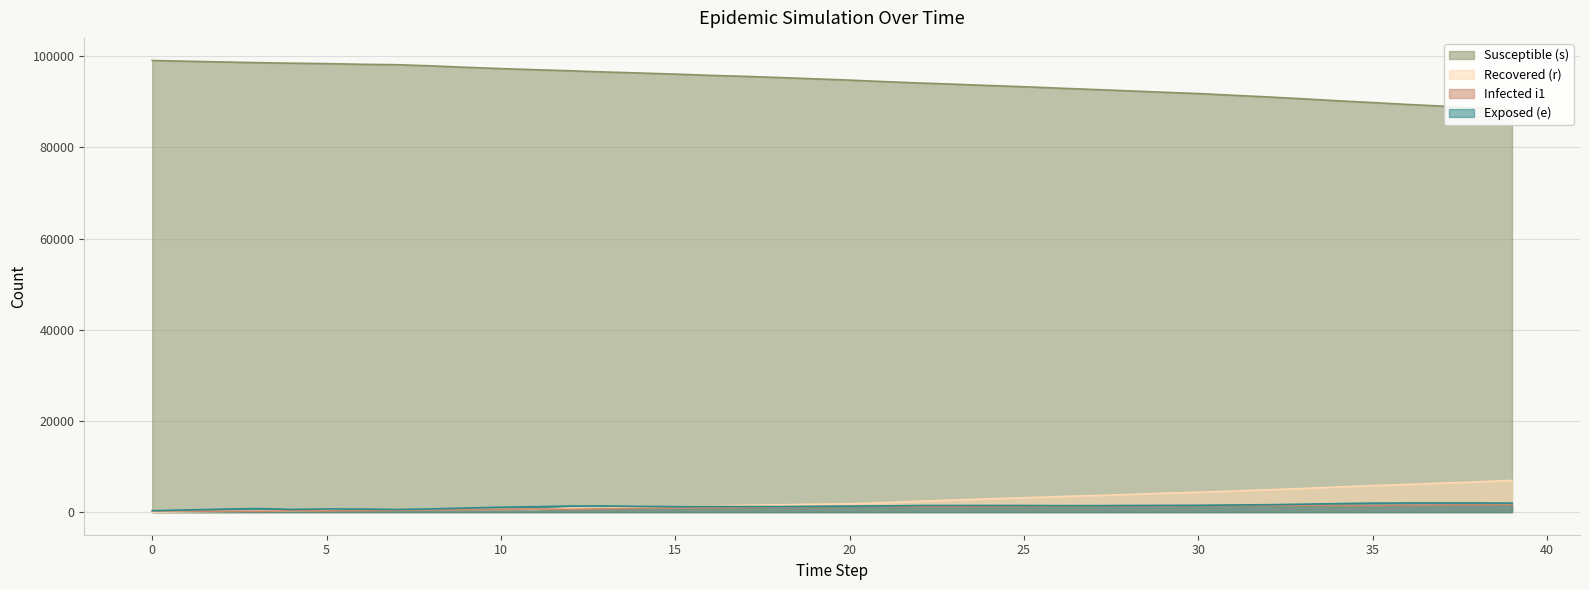

What is the total value across all series at 26?

99178